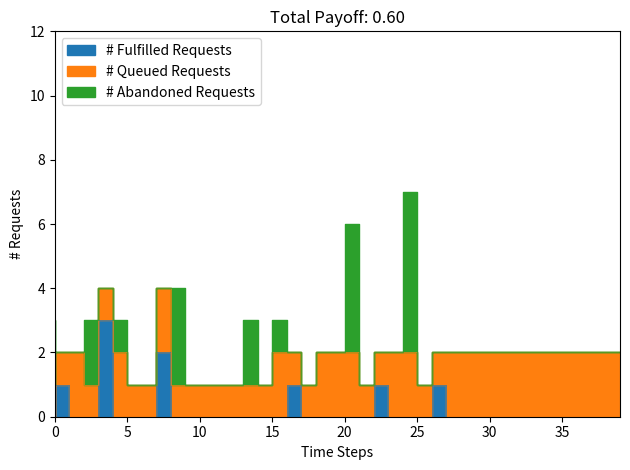

What are all the series names shown in the legend?

# Fulfilled Requests, # Queued Requests, # Abandoned Requests